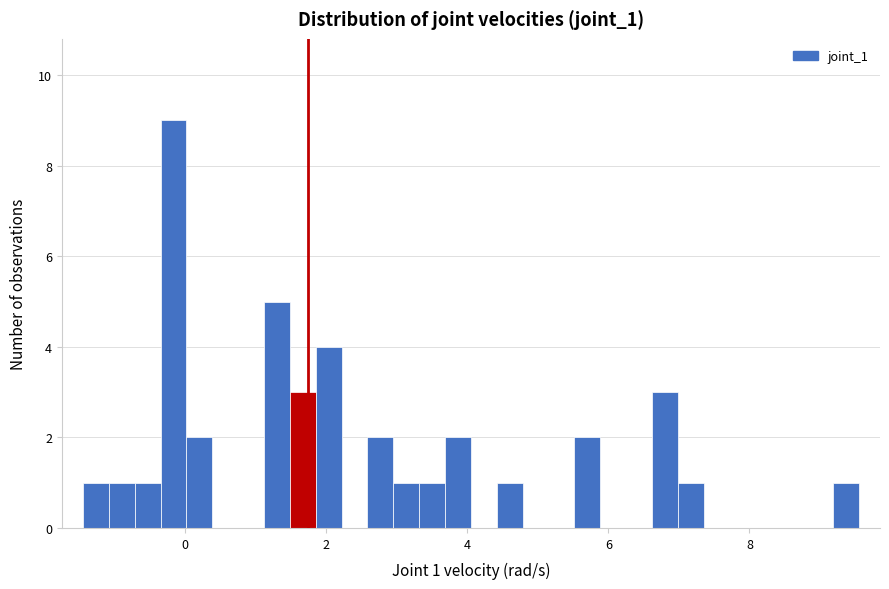

Read against the x-axis, roughly where is the centre of the tallest bar?

-0.2